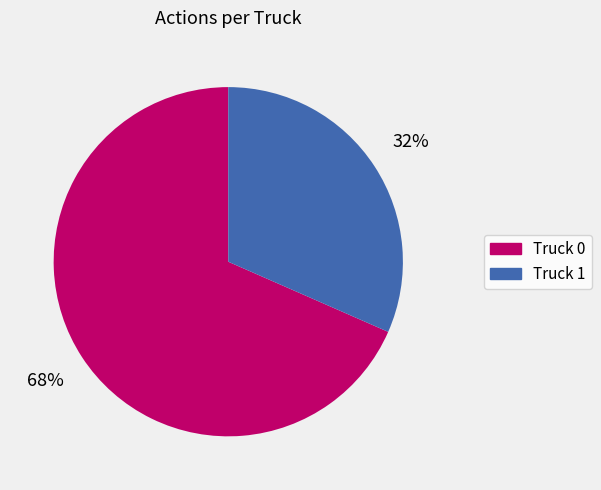

Is it true that Truck 0 is 54% of the pie?

False